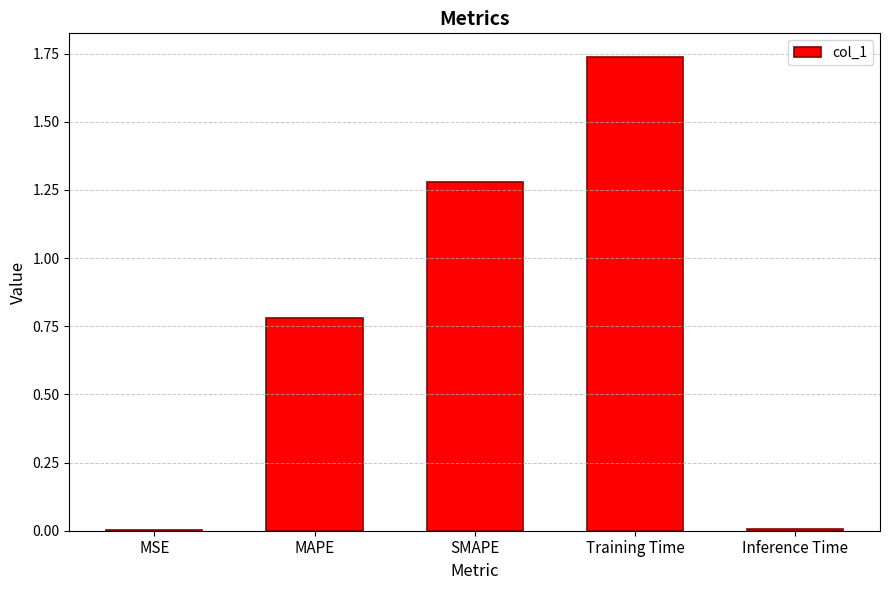

Are the bars horizontal?

No